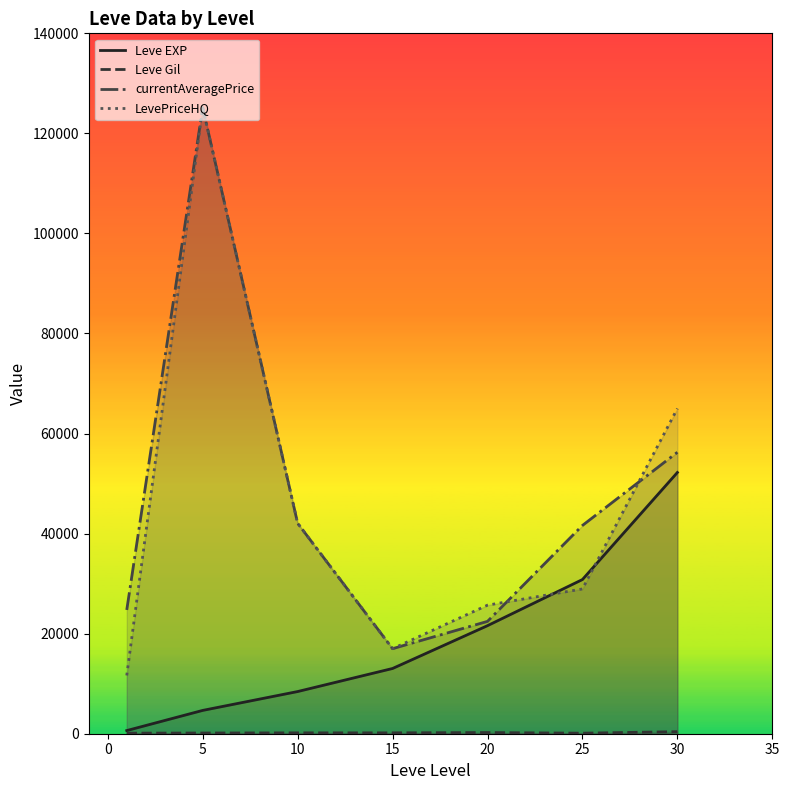

True or false: Leve Gil and LevePriceHQ cross at least once.

False